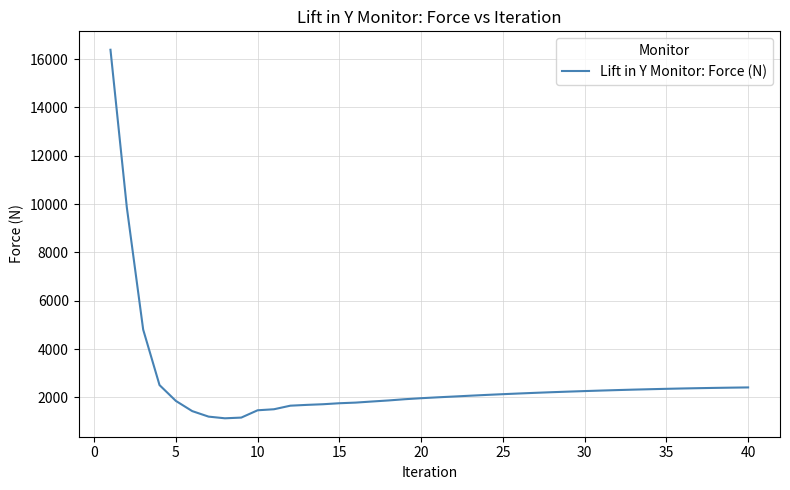

What is the greatest value displayed?

16386.9